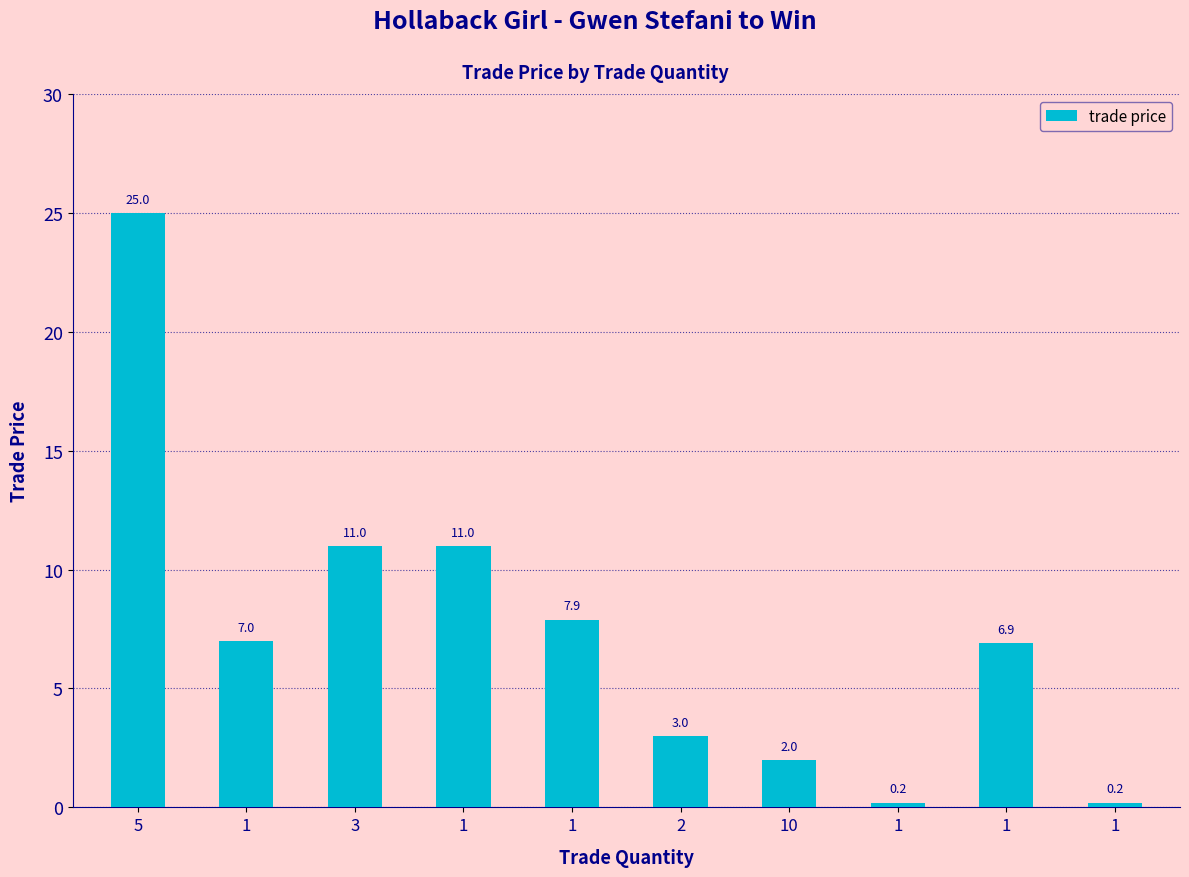

How many bars are there in total?

10